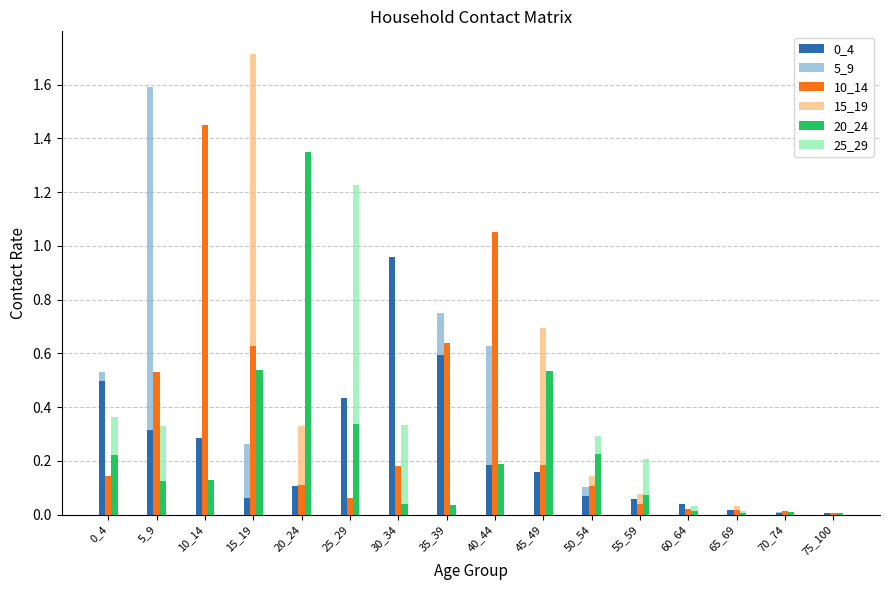

The 10_14 series shows 2.2 at 10_14. True or false?

False